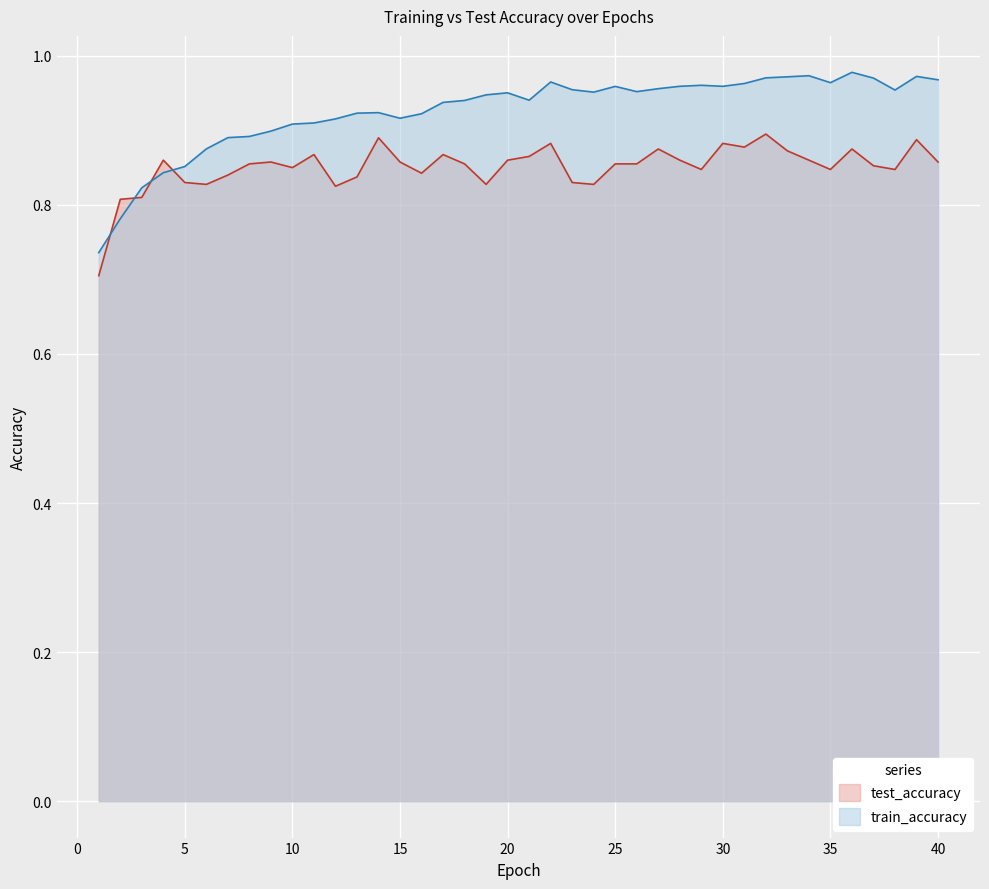

The train_accuracy series shows 1.5 at 18. True or false?

False